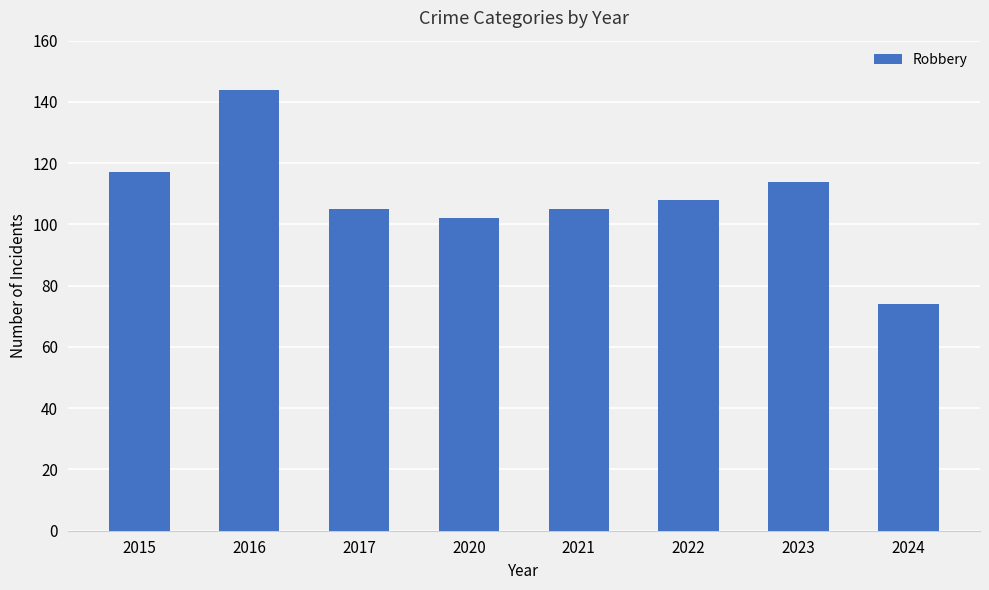

How many bars are there in total?

8